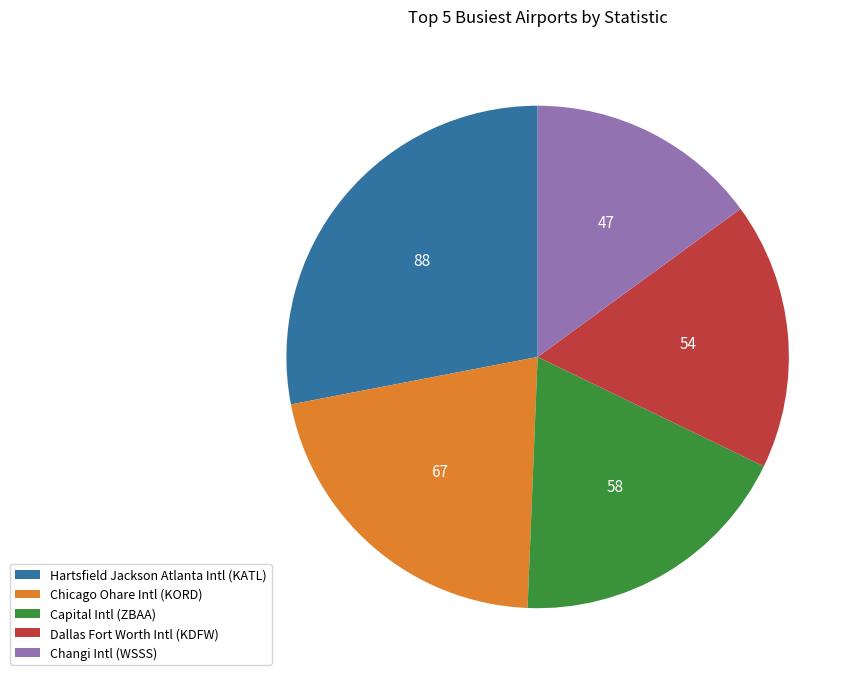

Is the sum of Dallas Fort Worth Intl (KDFW) and Changi Intl (WSSS) greater than half?

No